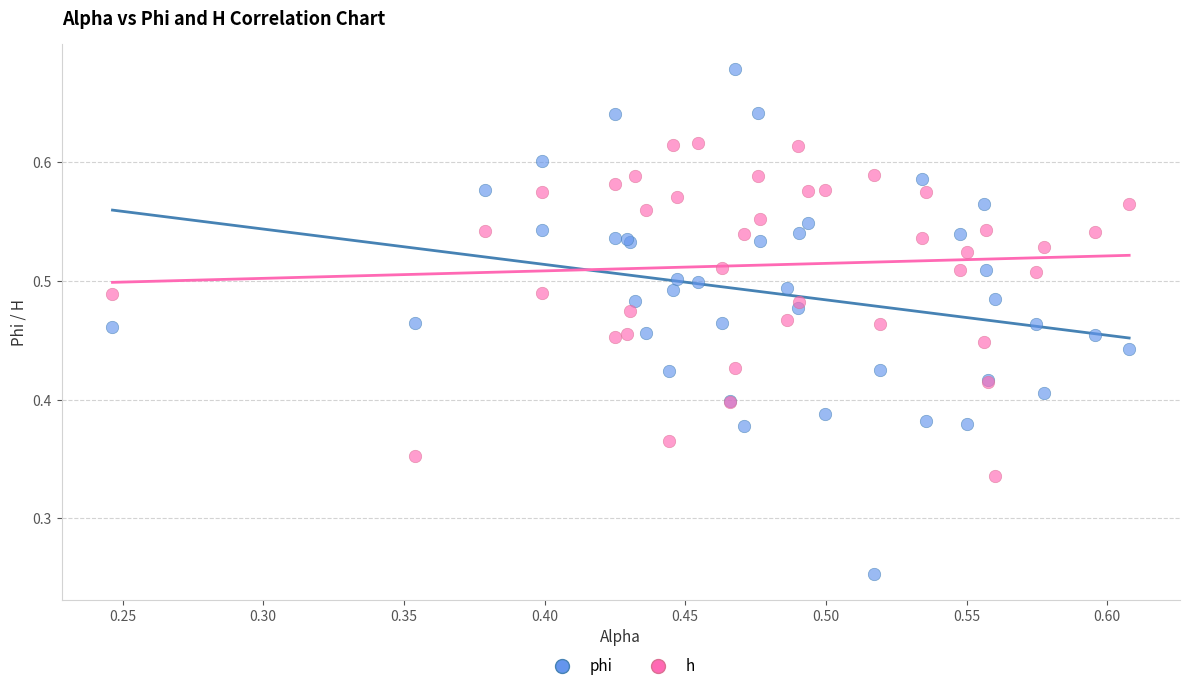

Which series reaches the maximum Y coordinate?

phi